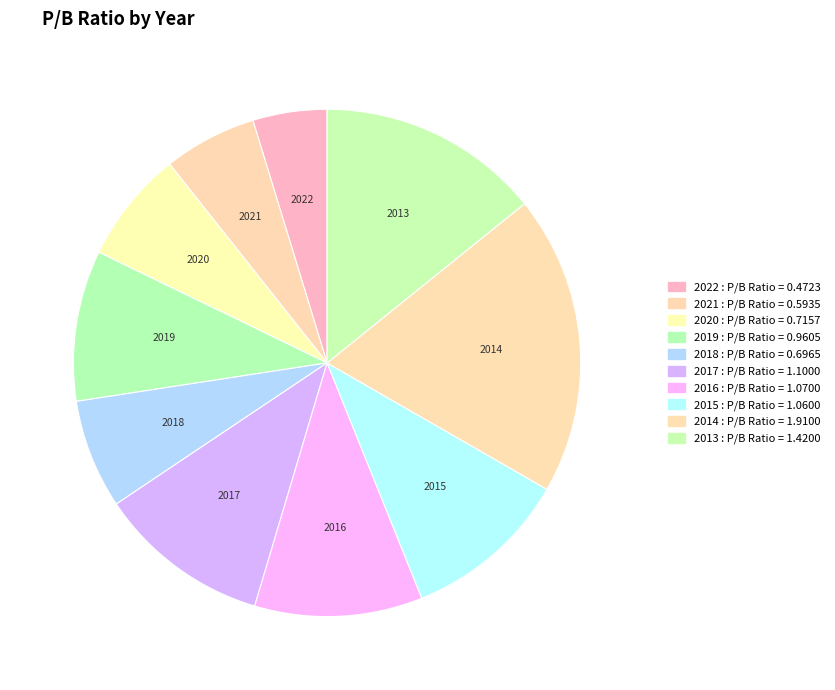

How many segments does this pie chart have?

10